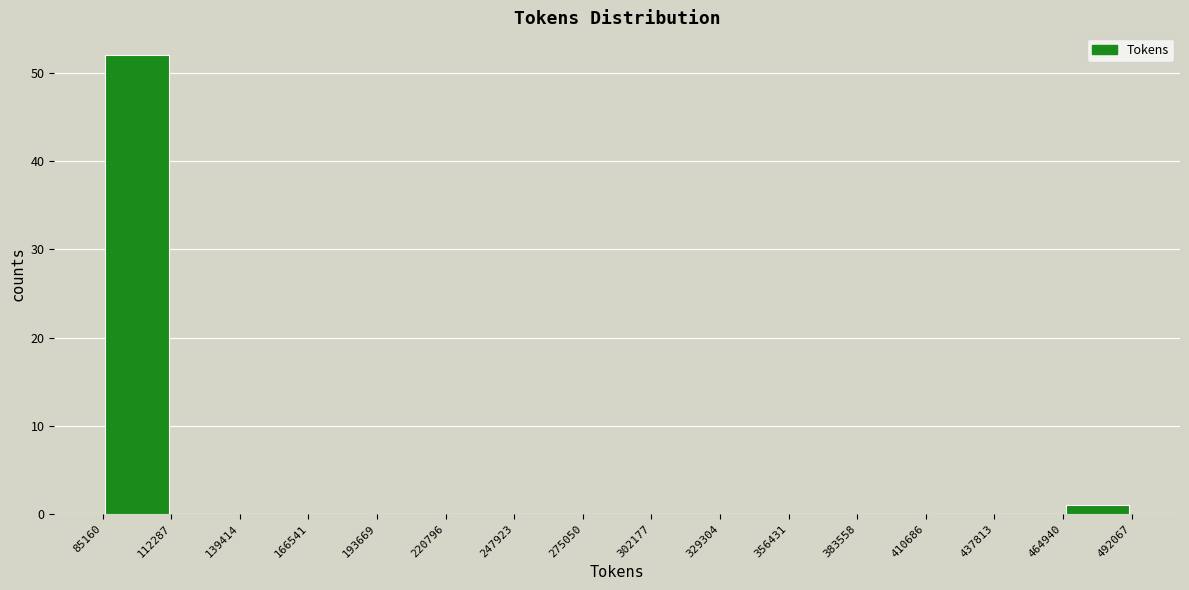

How tall is the bar that spans 464940 to 492067 on the x-axis? The values are not printed on the chart, so give them approximately, as read against the axis.

1